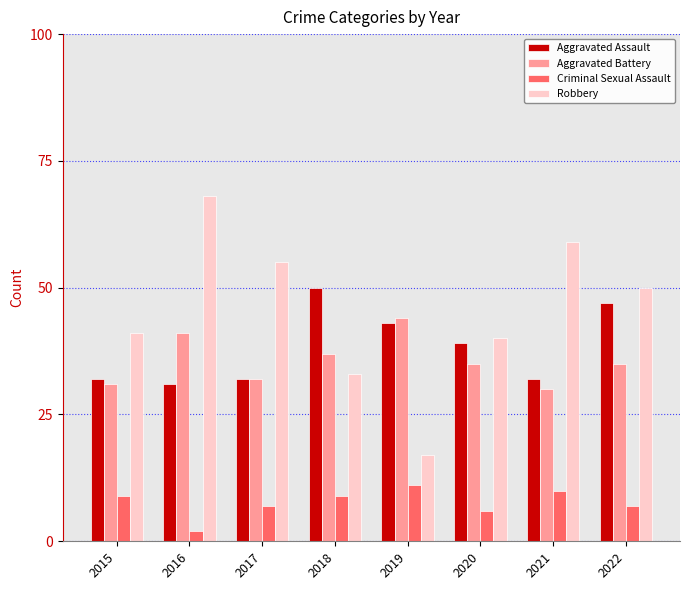

What is the value of the Aggravated Battery bar at the 6th from the left?

35